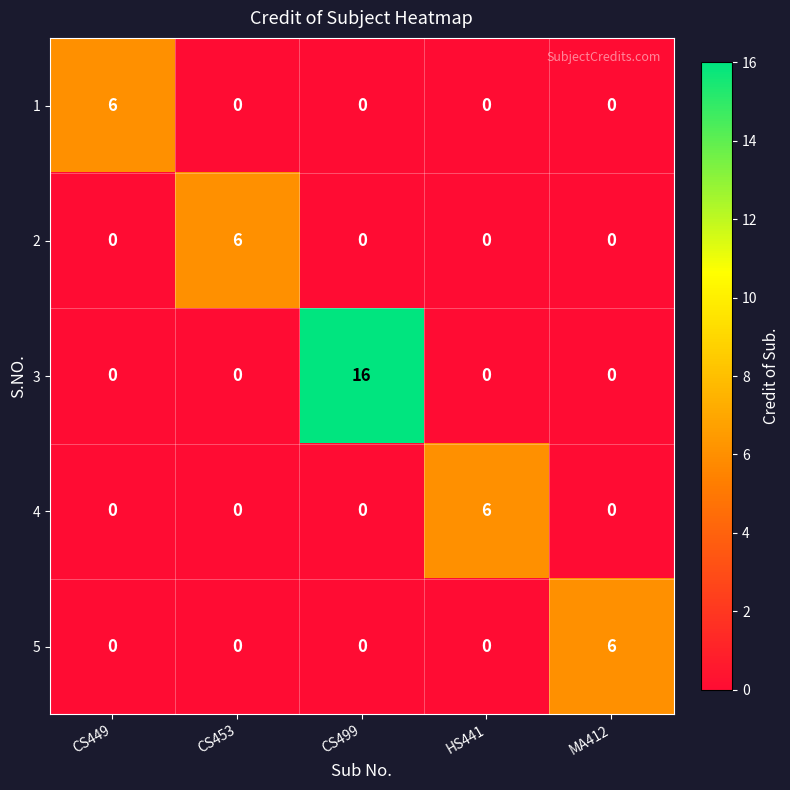

Reading left to right, list all the values displayed in this chart.

1: 6	0	0	0	0
2: 0	6	0	0	0
3: 0	0	16	0	0
4: 0	0	0	6	0
5: 0	0	0	0	6